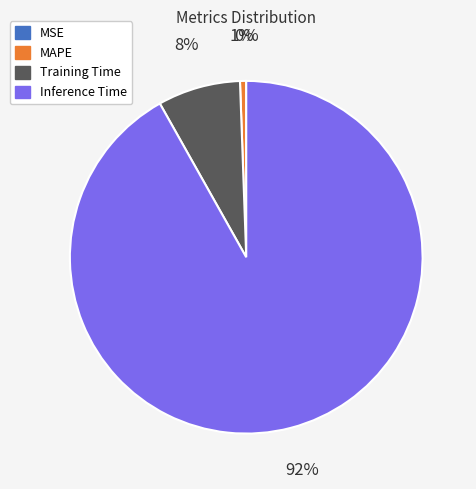

Which has a higher value, MAPE or Training Time?

Training Time